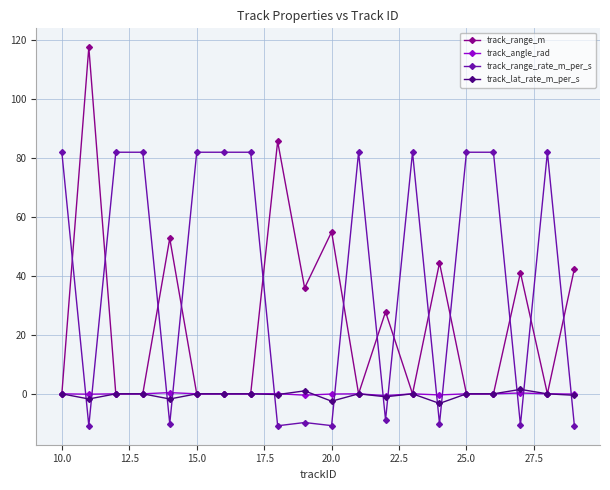

How many data points does each series have?

20